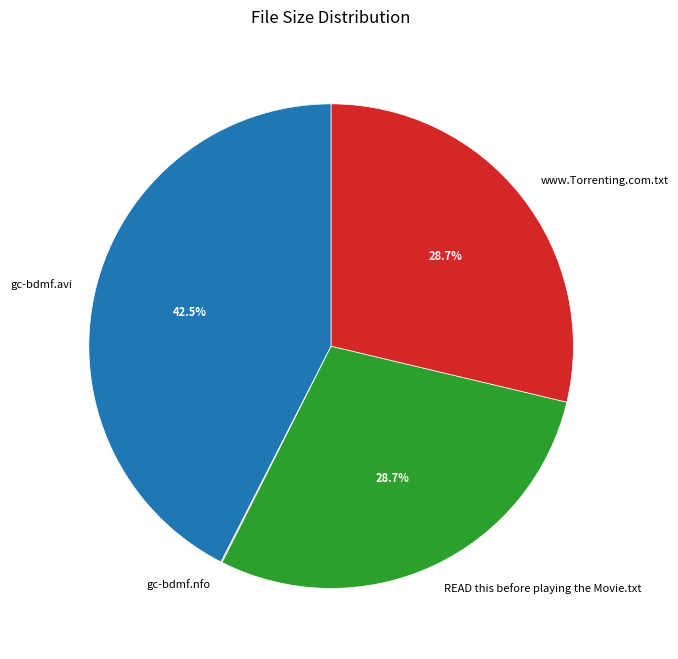

Does any single category account for the majority?

No